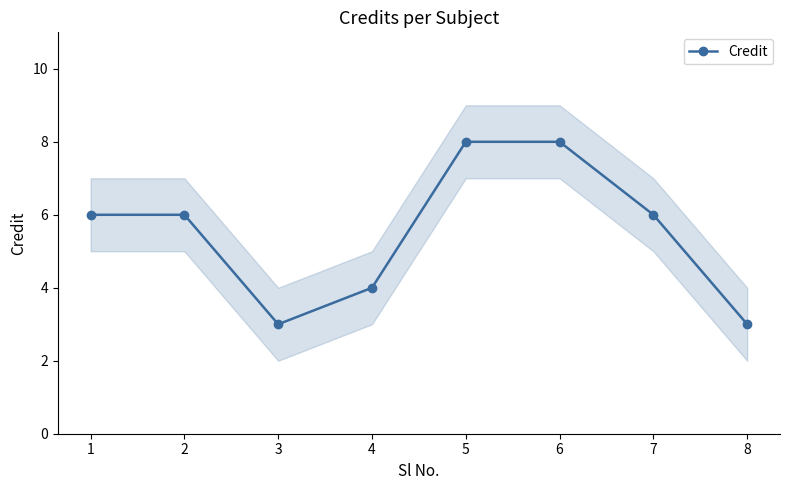

The chart shows a value of 4 at 8. True or false?

False